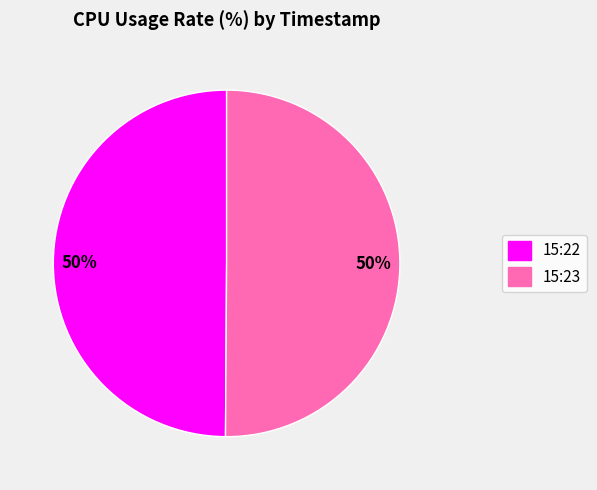

To the nearest percent, what is the average slice percentage?

50%